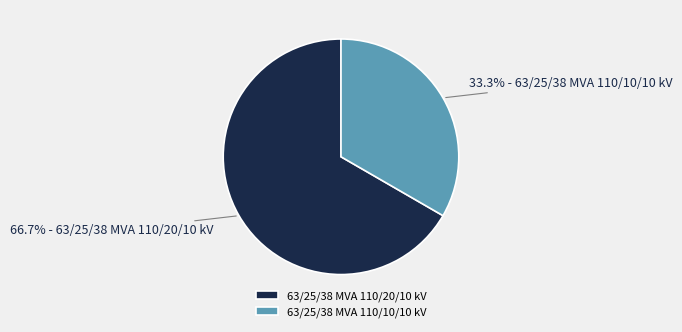

What percentage do 63/25/38 MVA 110/10/10 kV and 63/25/38 MVA 110/20/10 kV together represent?

100.0%